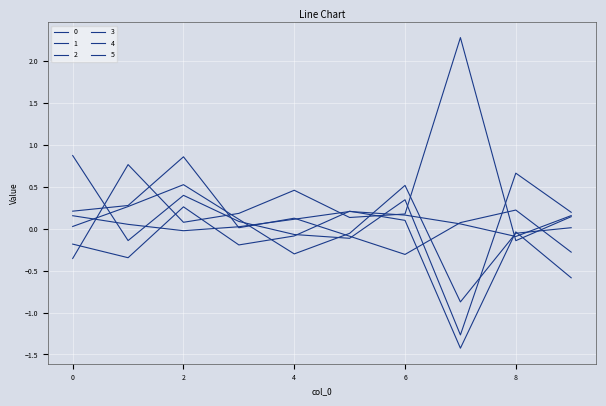

How many values in the 2 series exceed 0?

3